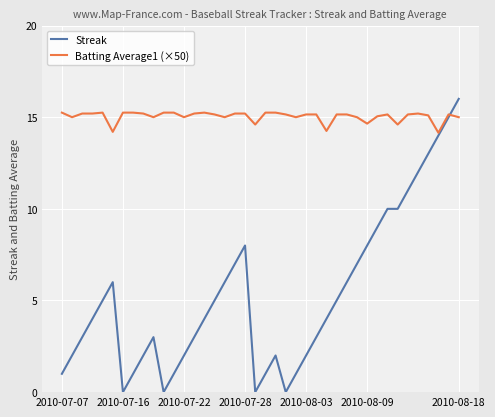

Which series has the largest total across all categories?

Batting Average1 (×50)